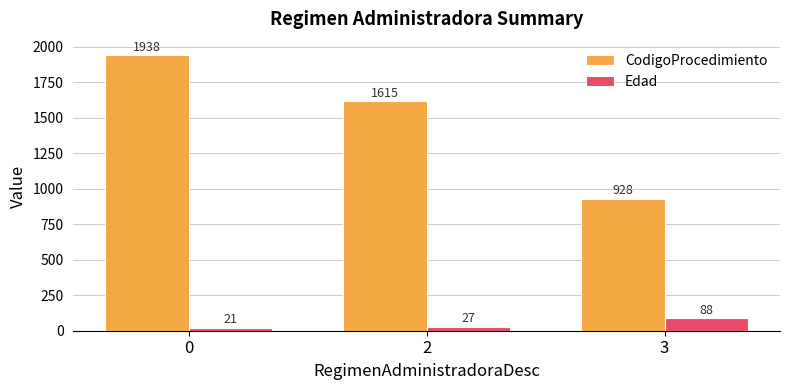

Which series has the widest spread of values?

CodigoProcedimiento